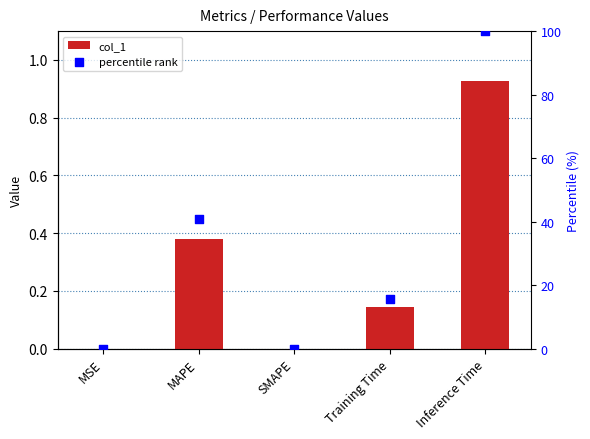

Which series has the largest total across all categories?

percentile rank